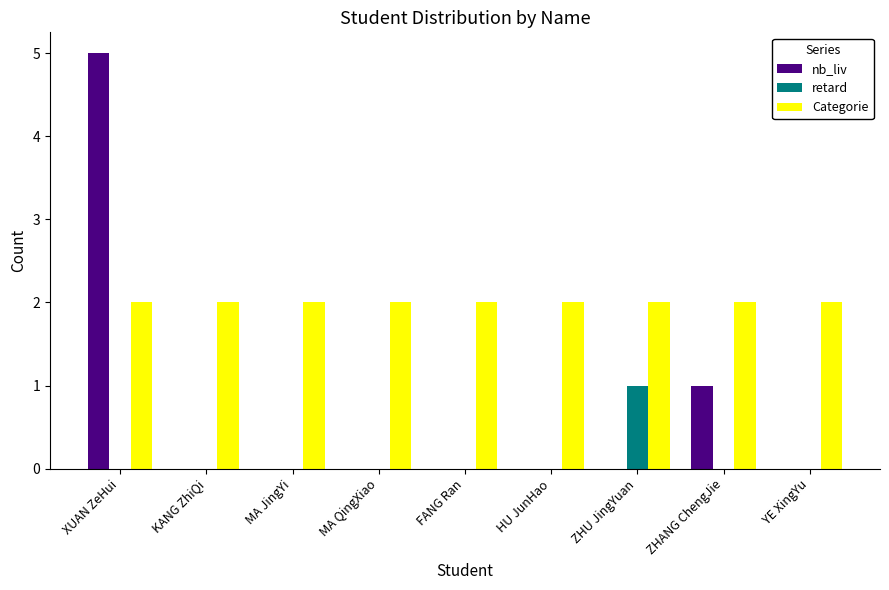

Which category has the highest value in the retard series?

ZHU JingYuan